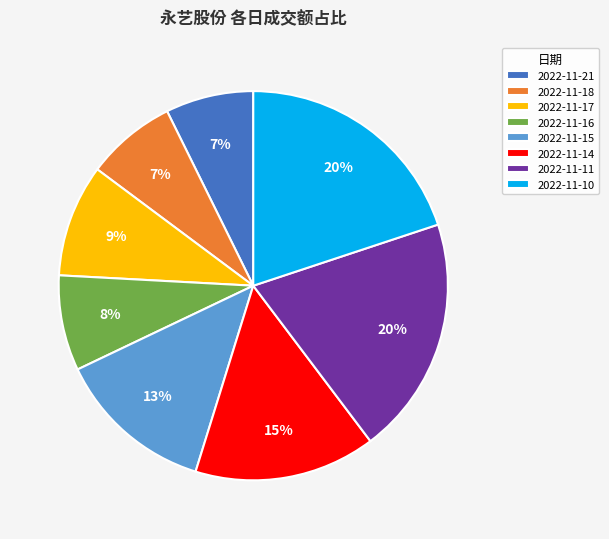

Does 2022-11-16 represent more than half of the total?

No